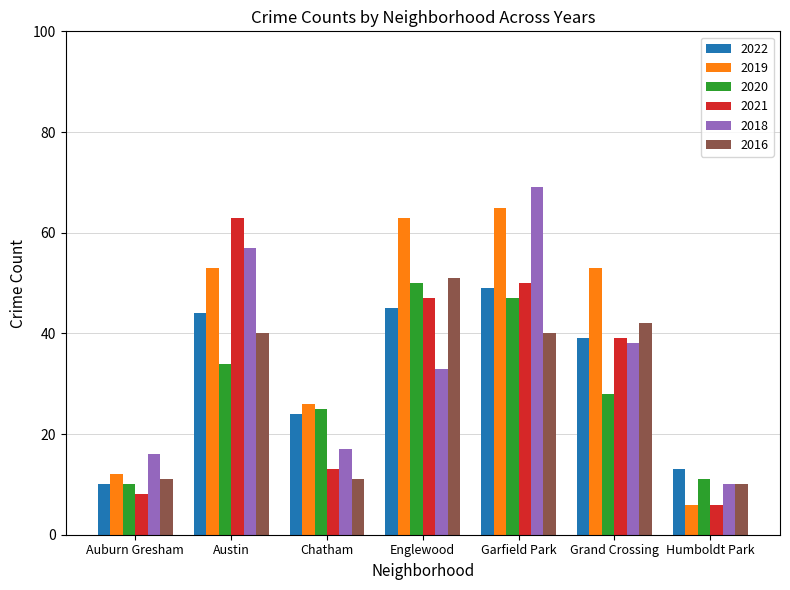

Does the chart contain any negative values?

No